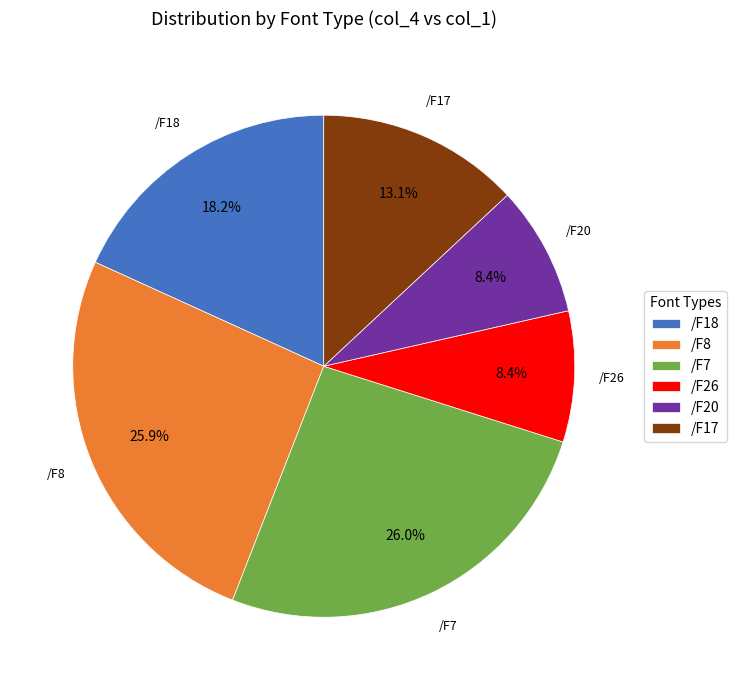

To the nearest percent, what is the combined percentage of /F8 and /F18?

44%